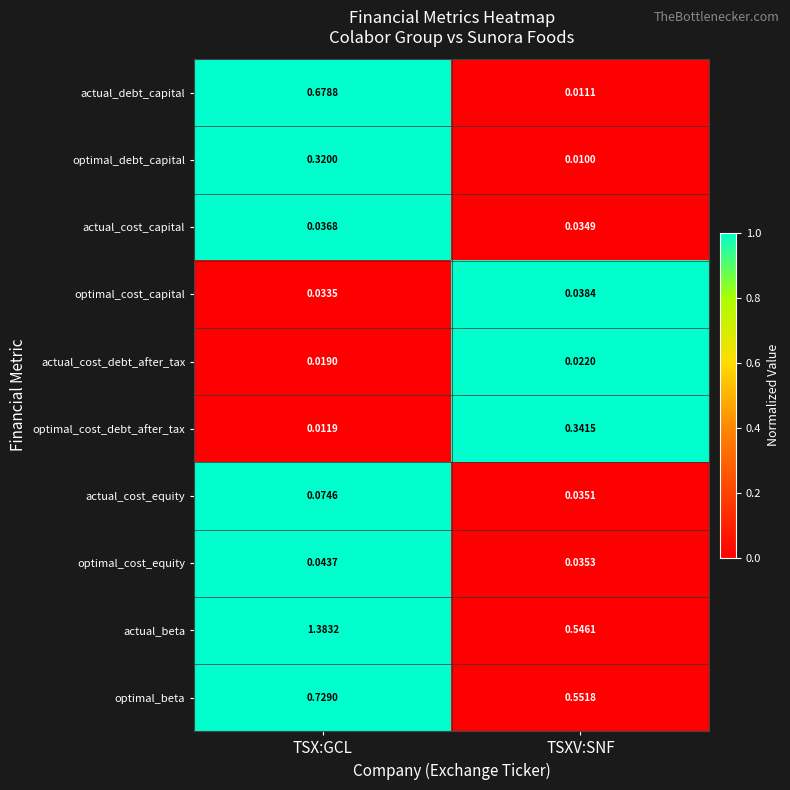

Rank the series at TSXV:SNF from lowest to highest value.

optimal_debt_capital, actual_debt_capital, actual_cost_debt_after_tax, actual_cost_capital, actual_cost_equity, optimal_cost_equity, optimal_cost_capital, optimal_cost_debt_after_tax, actual_beta, optimal_beta